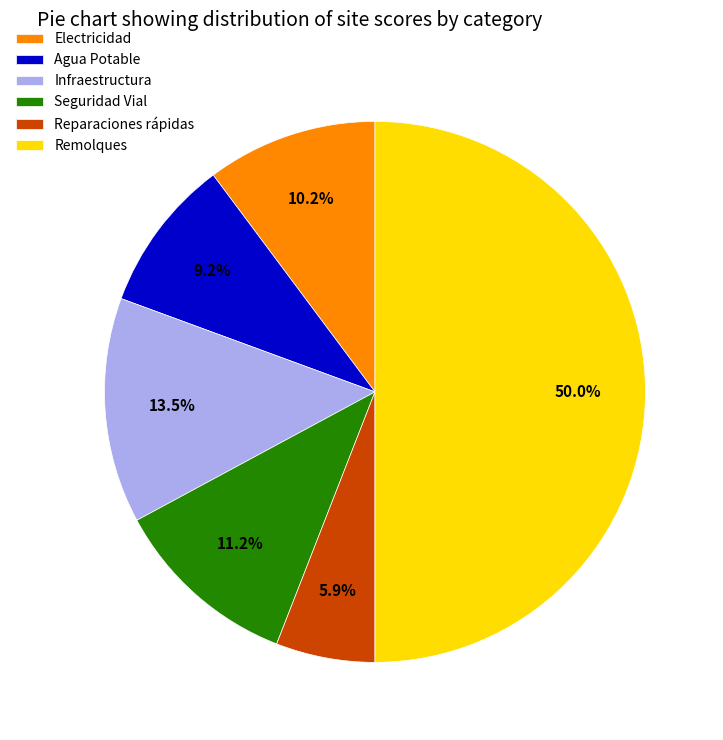

What percentage is the Seguridad Vial slice, to the nearest percent?

11%